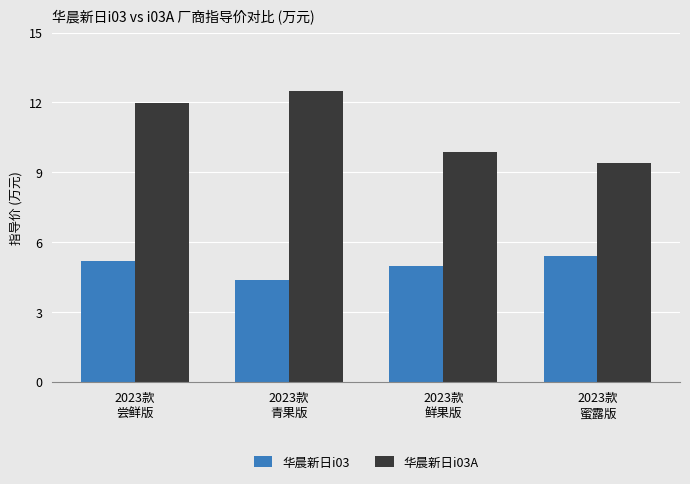

Which category has the highest value in the 华晨新日i03A series?

2023款
青果版